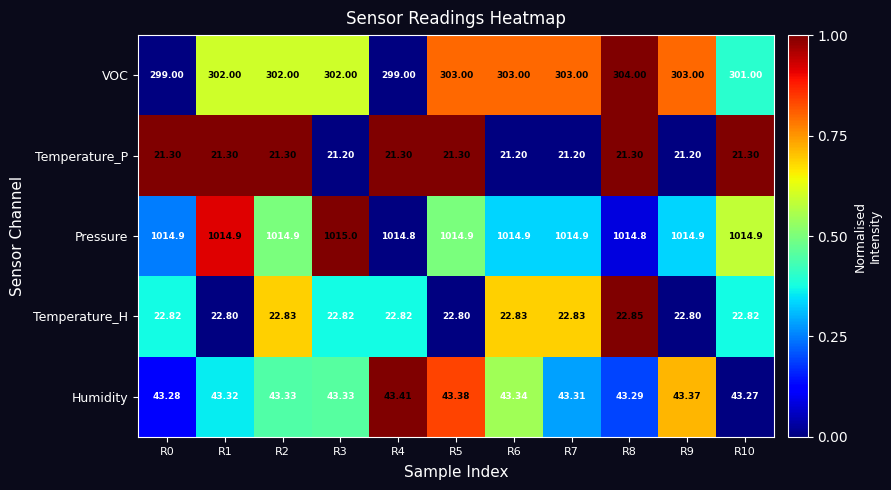

Which series has the largest total across all categories?

Pressure